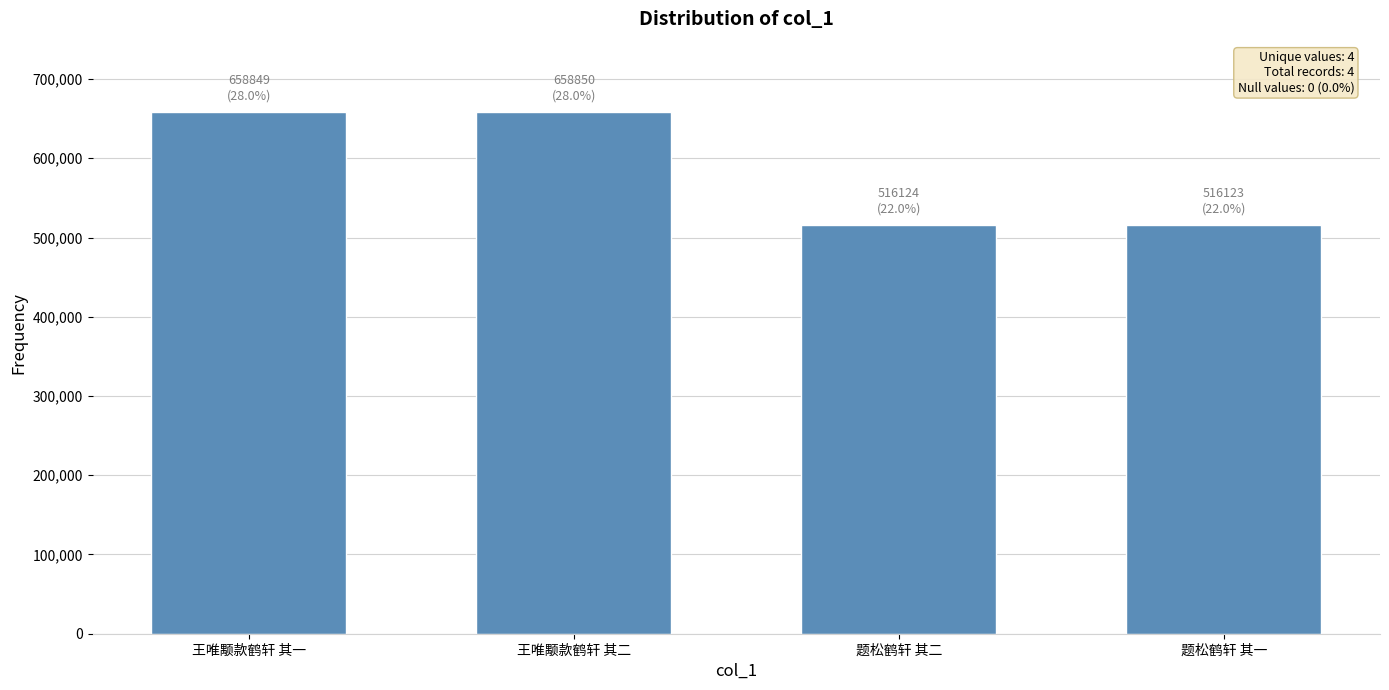

What is the smallest value displayed?

516123